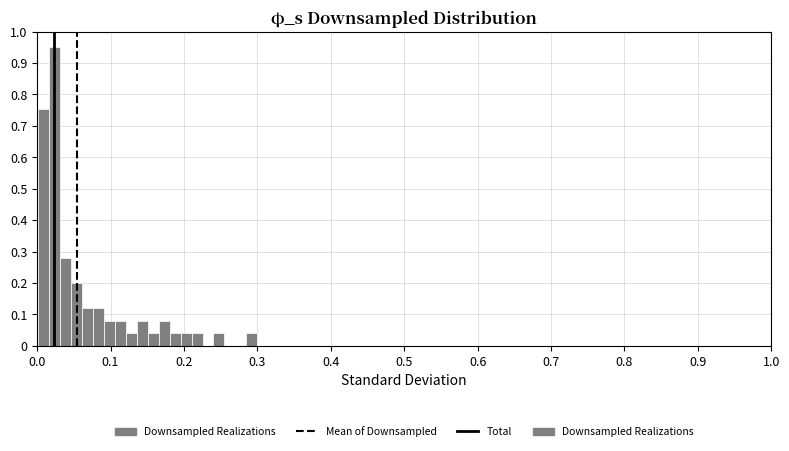

Read against the x-axis, roughly where is the centre of the tallest bar?

0.02